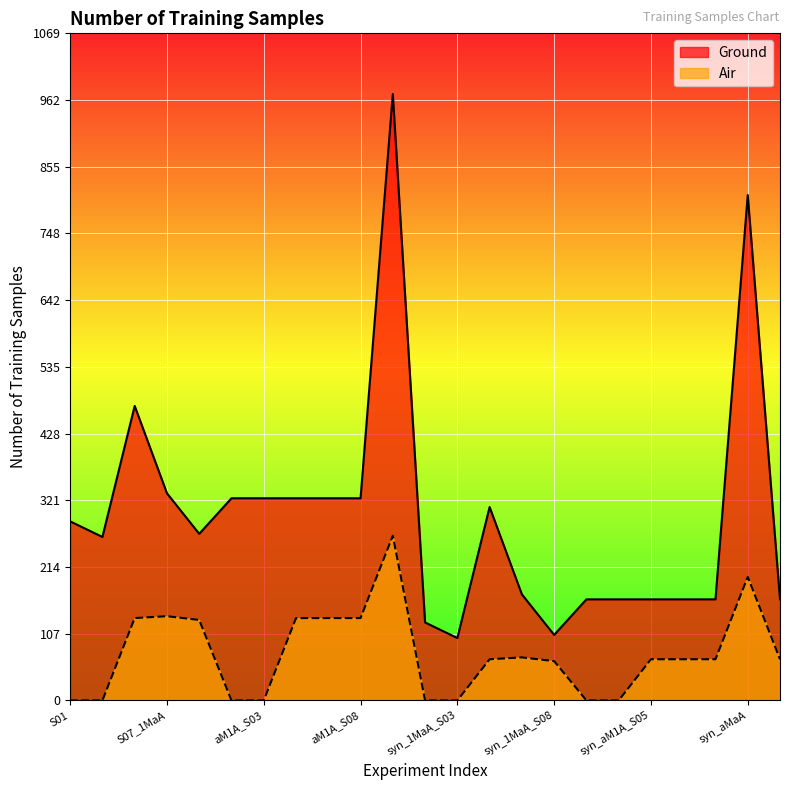

What is the total value across all series at syn_aMaA?

1008